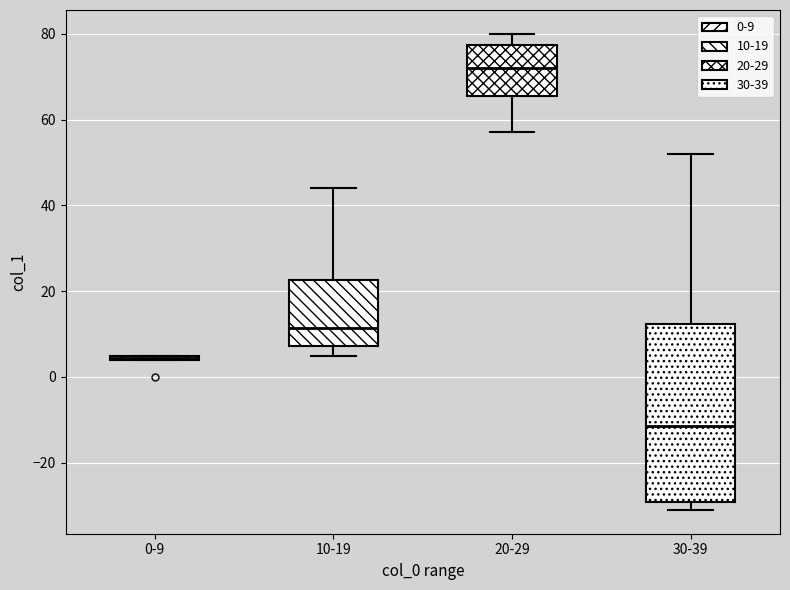

Where does the lower whisker of the box for 10-19 end on the y-axis? The values are not printed on the chart, so give them approximately, as read against the axis.

6